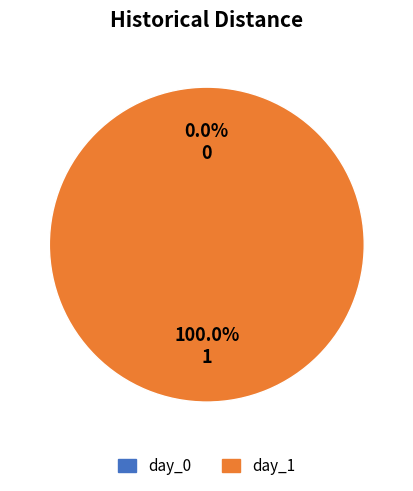

Which category has the smallest portion of the pie?

day_0